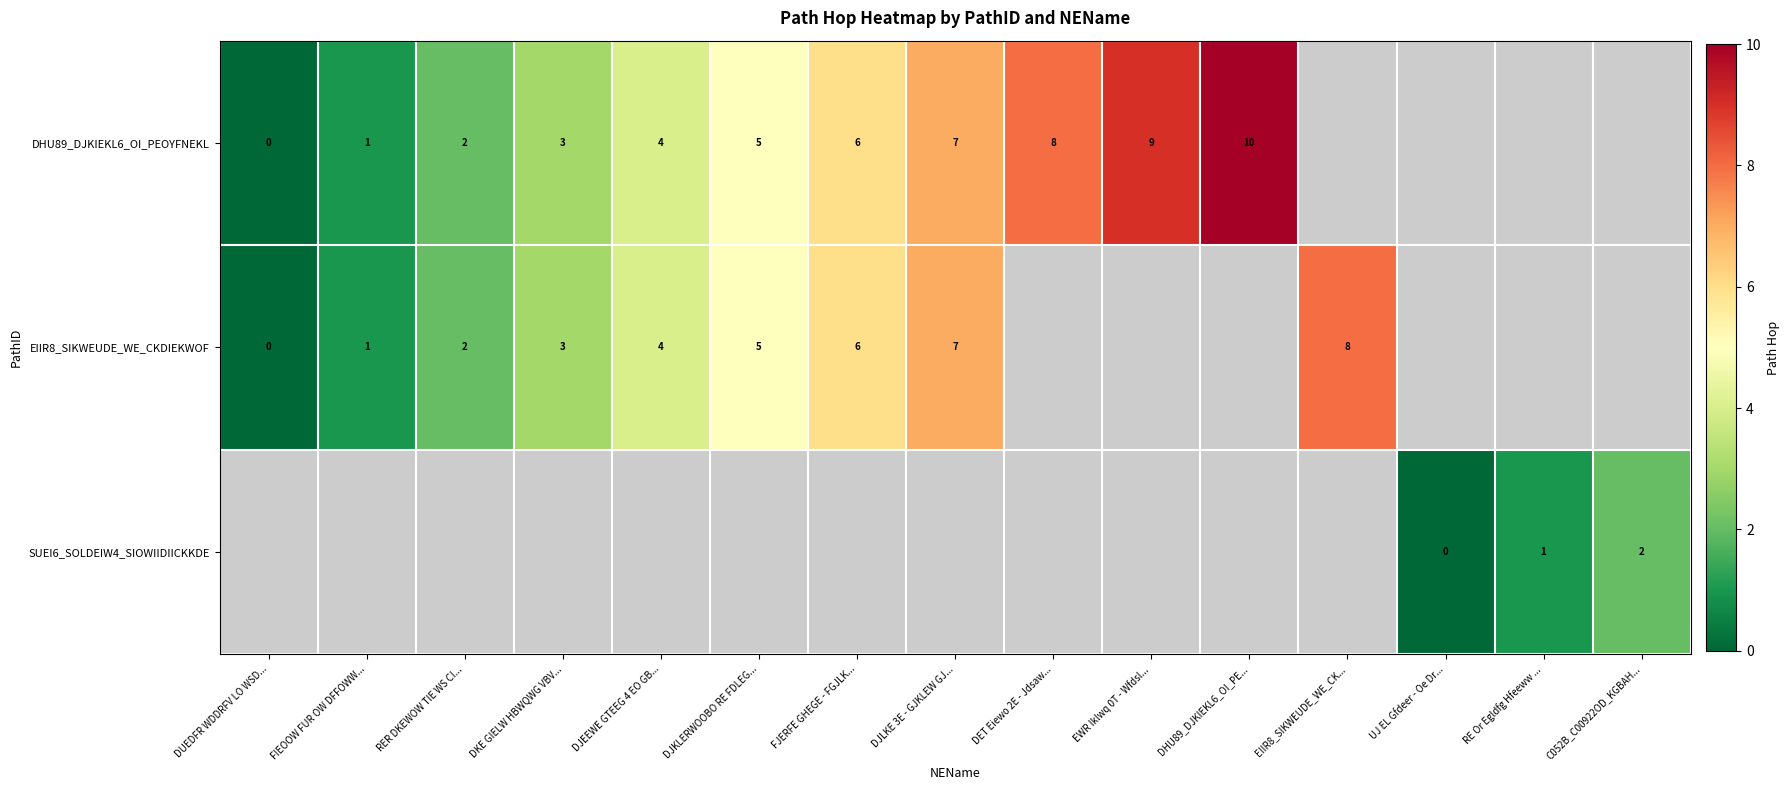

Is it true that DHU89_DJKIEKL6_OI_PEOYFNEKL equals 12 at DET Eiewo 2E - Jdsaw...?

False